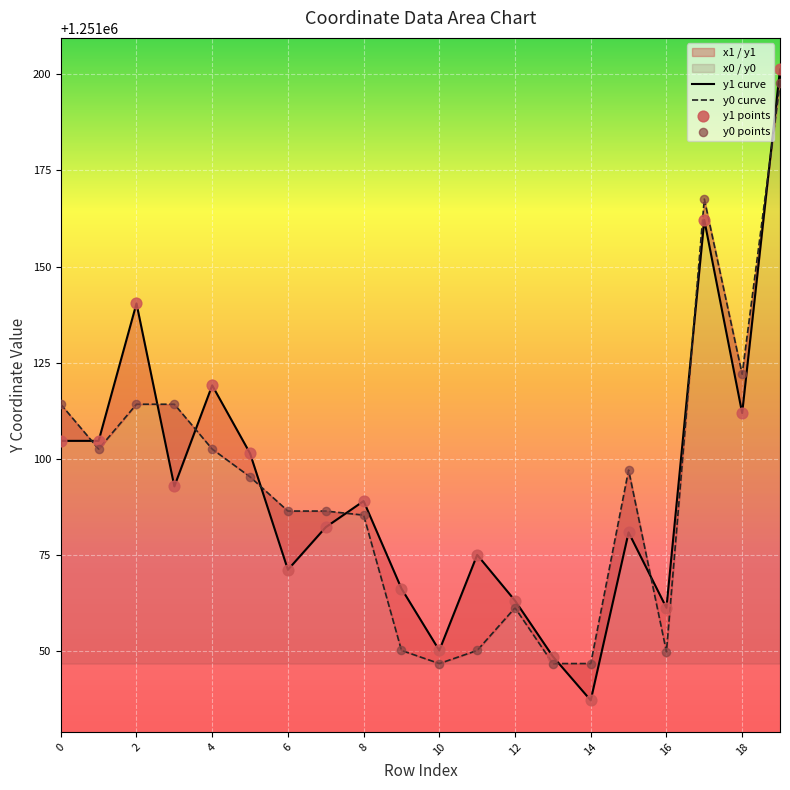

Which series contains the highest Y value?

y1 curve